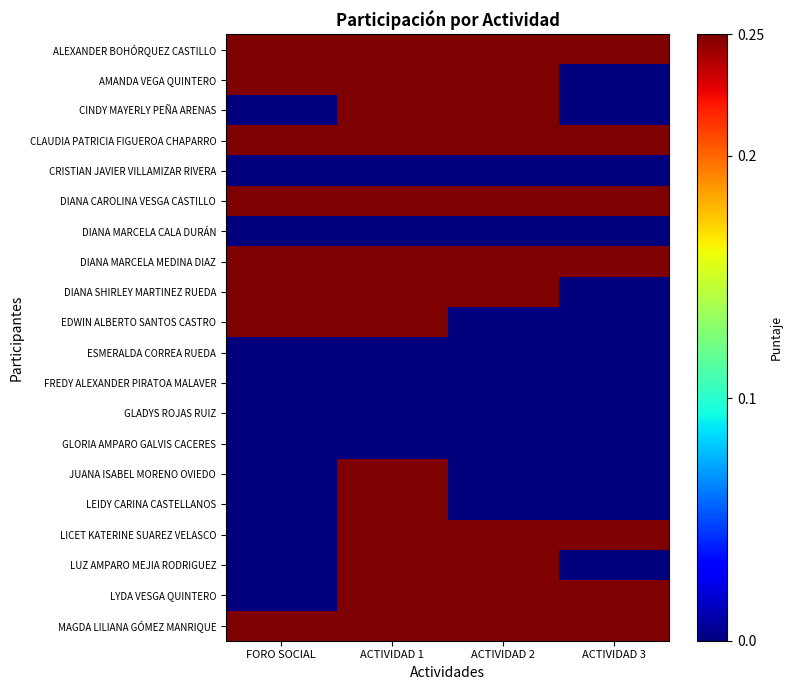

Which series has the largest total across all categories?

ALEXANDER BOHÓRQUEZ CASTILLO